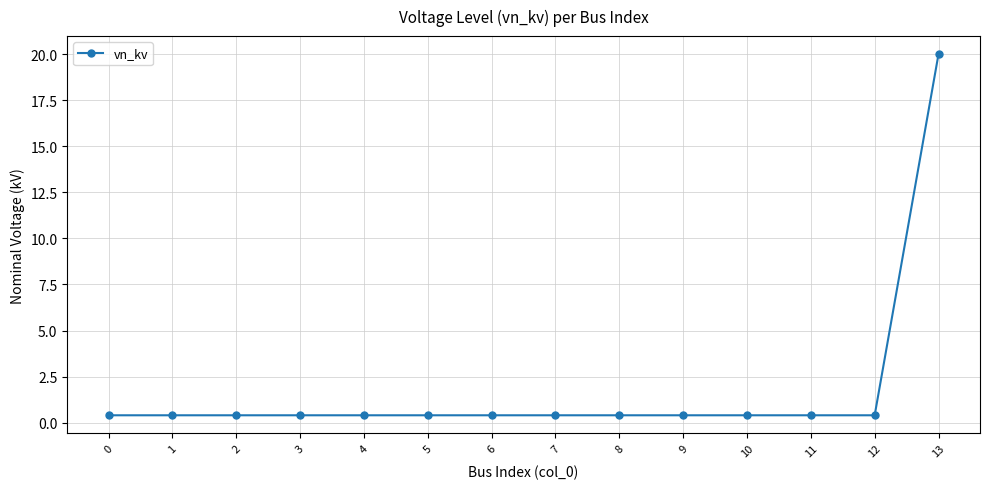

How many lines are shown in the chart?

1